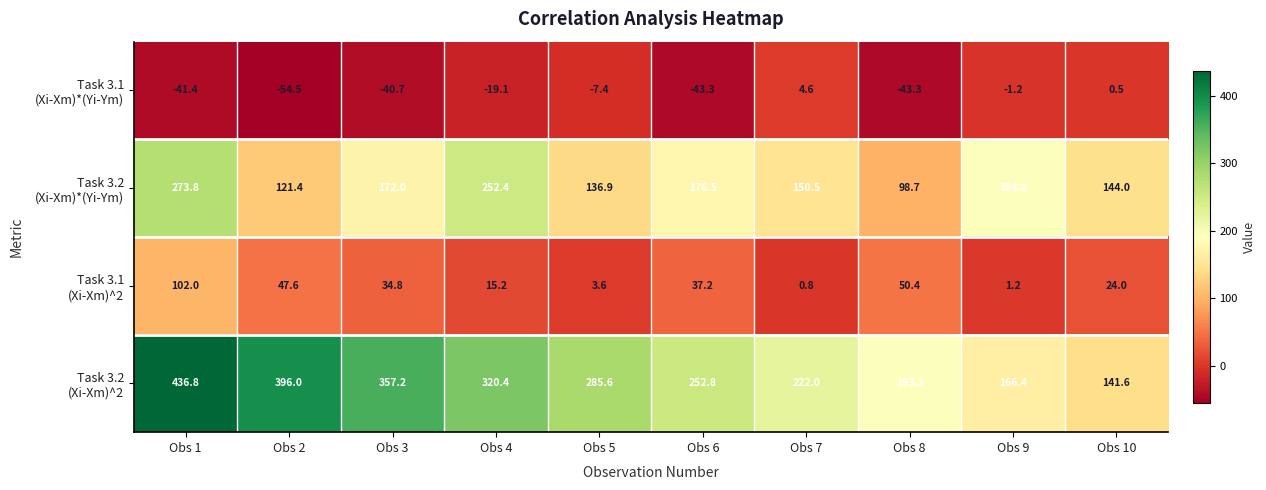

At which category is the sum across all series the highest?

Obs 1